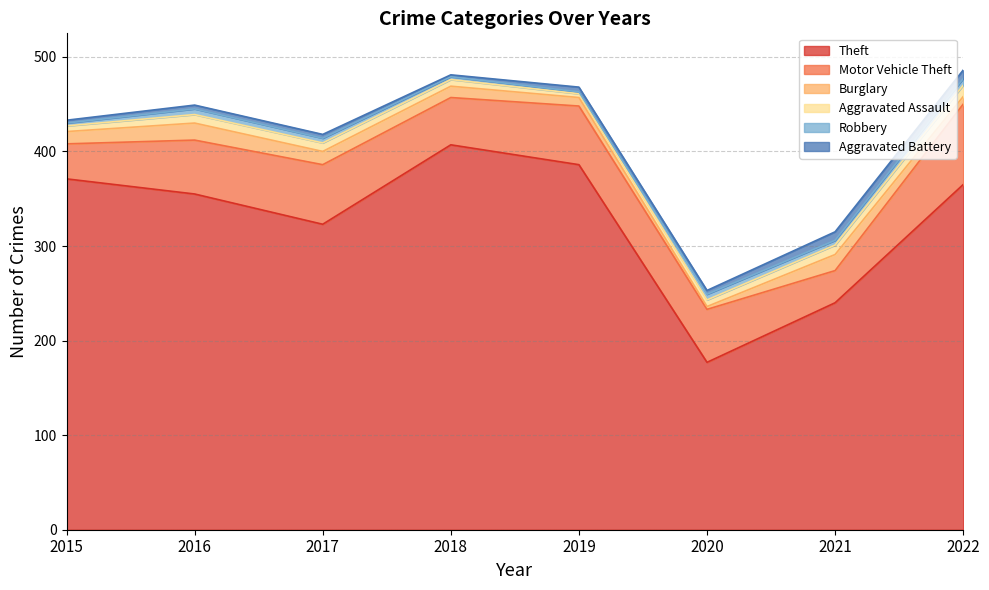

Which series has the widest spread of values?

Theft